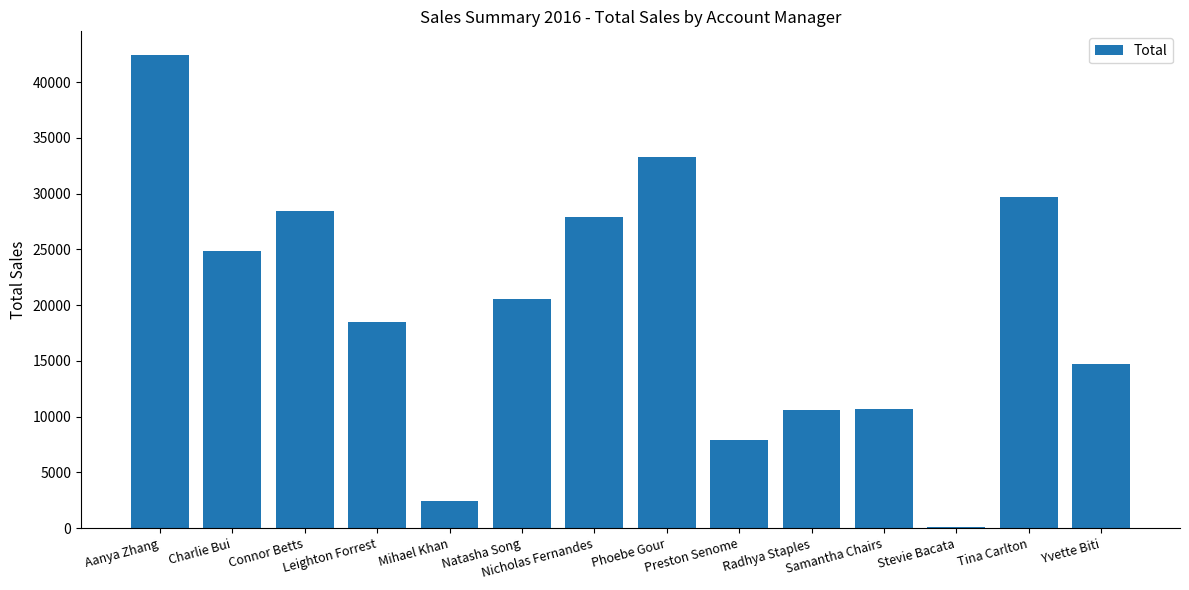

The value at Charlie Bui is 24873.8. True or false?

True